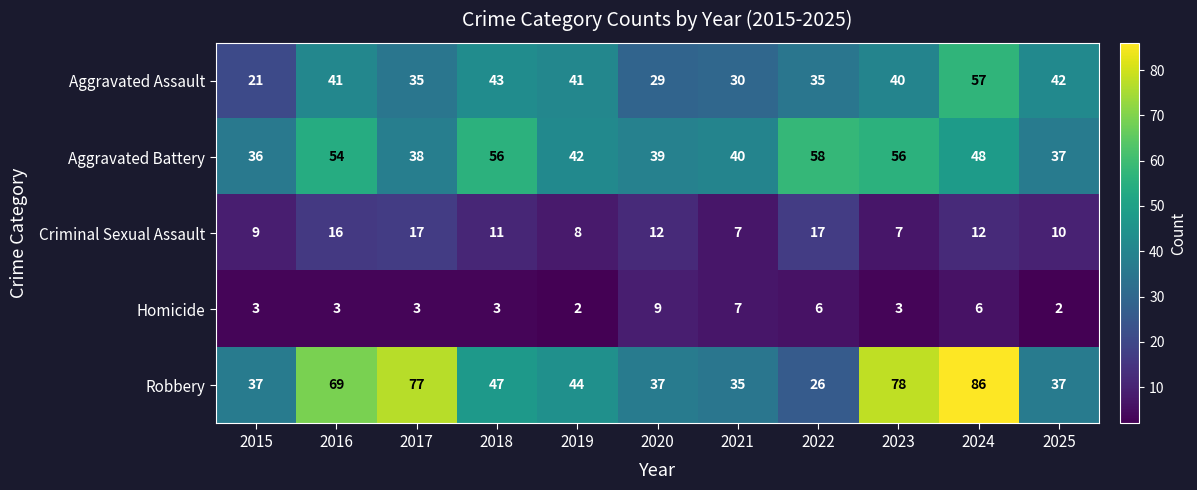

Count the number of data series in this chart.

5